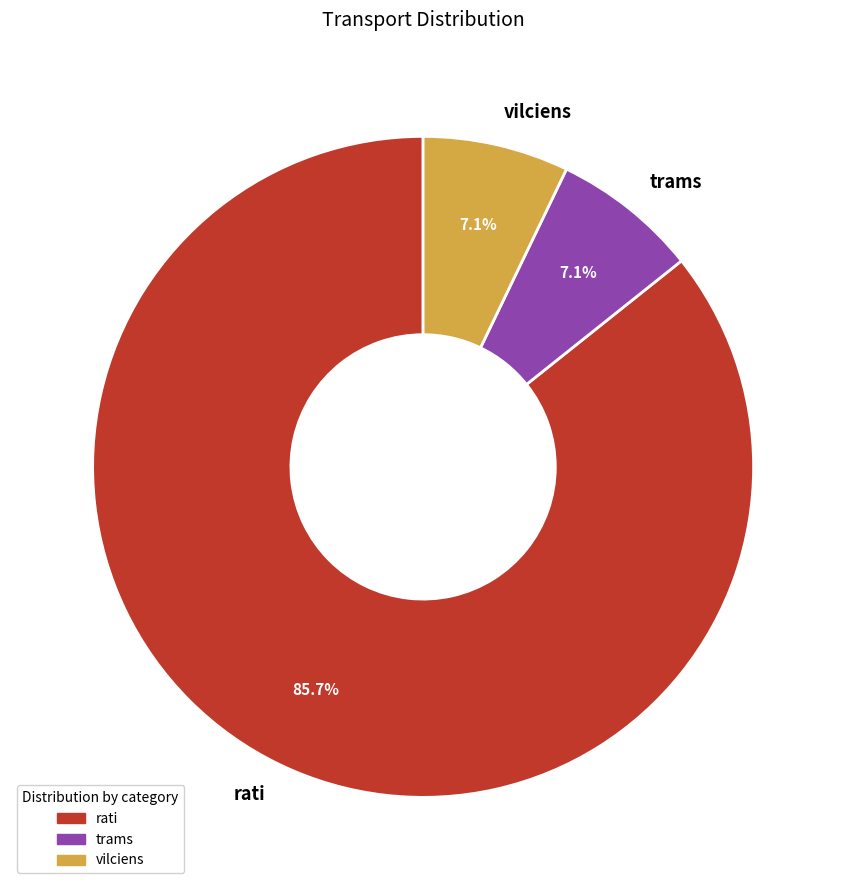

Does rati represent more than half of the total?

Yes